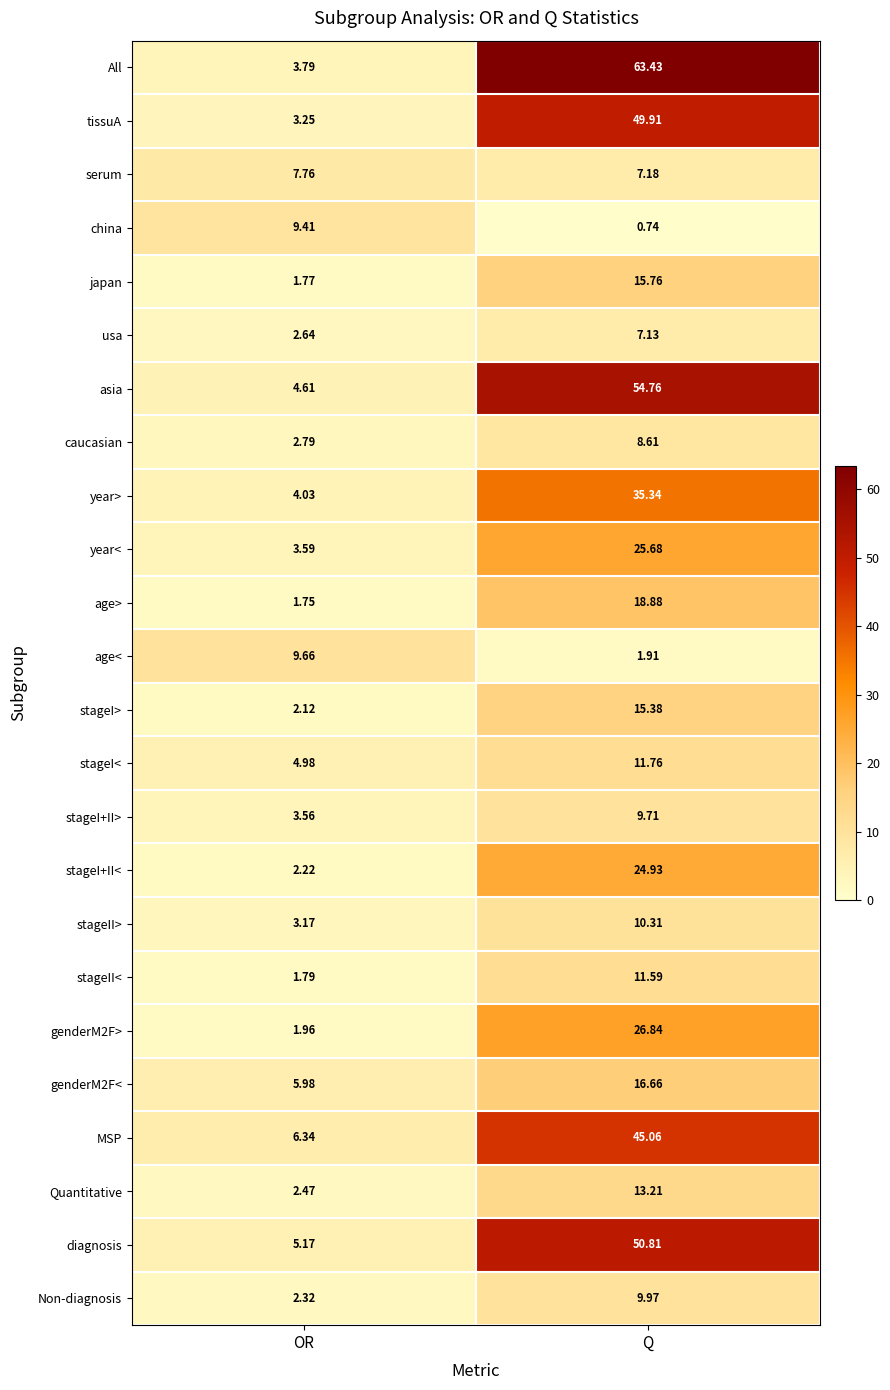

Which category has the highest value in the stageI> series?

Q